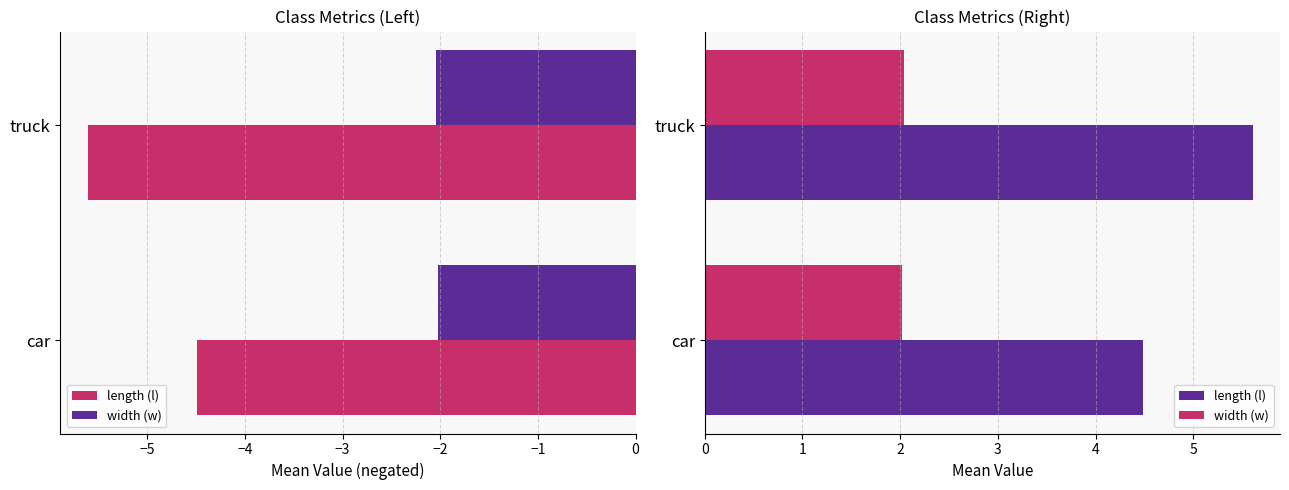

Is the value of length (l) at truck greater than the value of width (w) at truck?

Yes